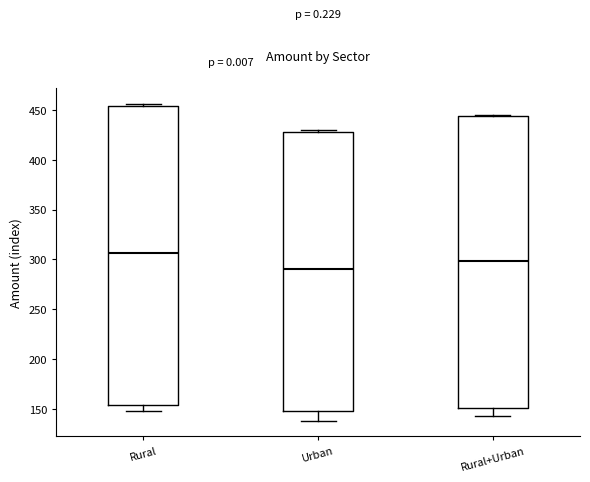

Where does the lower whisker of the box for Rural end on the y-axis? The values are not printed on the chart, so give them approximately, as read against the axis.

150